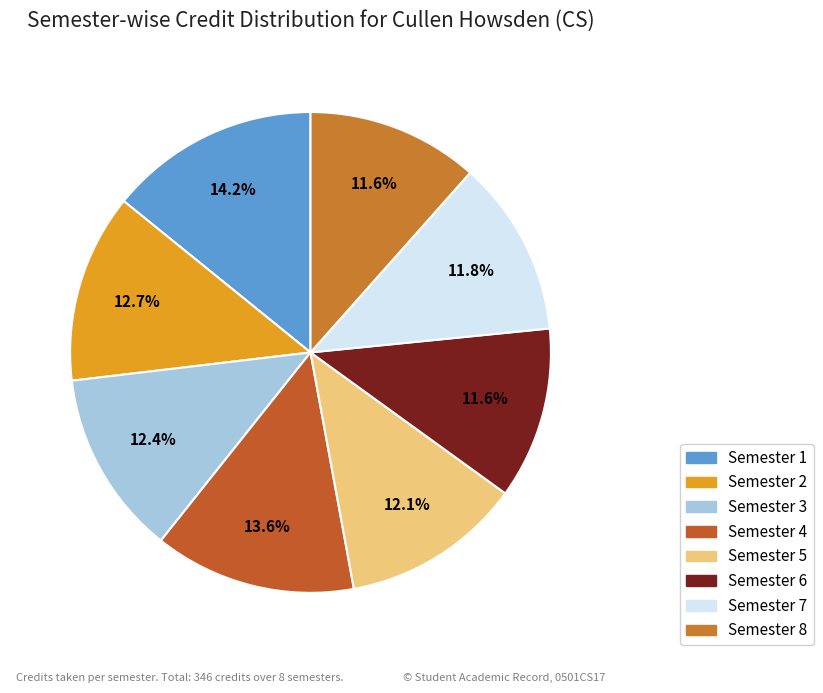

What is the total percentage of Semester 4 and Semester 1?

27.7%